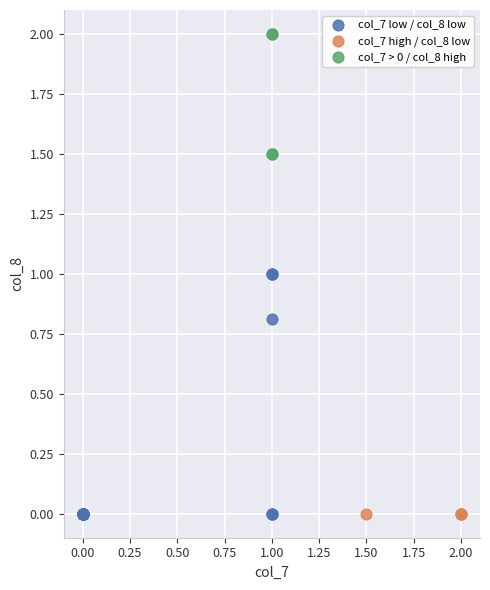

Which series contains the highest Y value?

col_7 > 0 / col_8 high